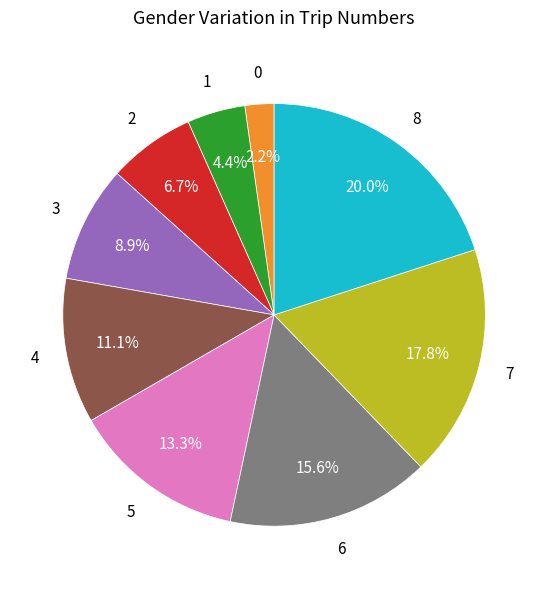

Is there any slice that represents more than half of the pie?

No